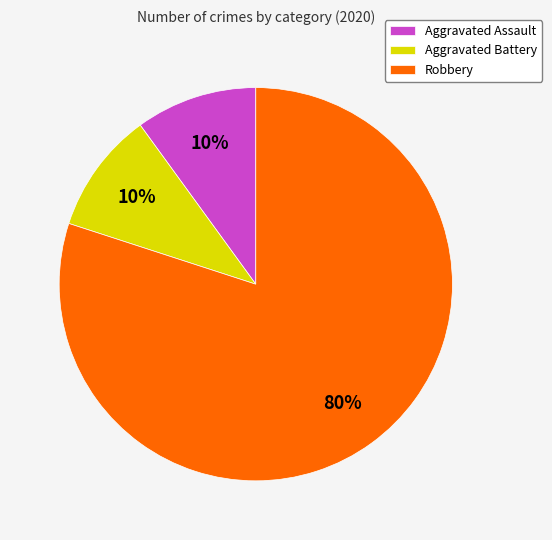

Between Aggravated Battery and Robbery, which is larger?

Robbery